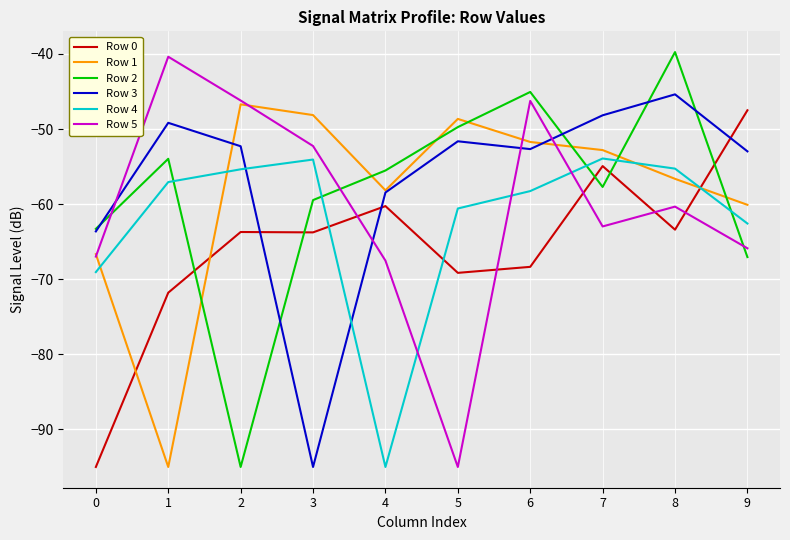

Between which two adjacent categories do Row 3 and Row 0 first intersect?

2 and 3